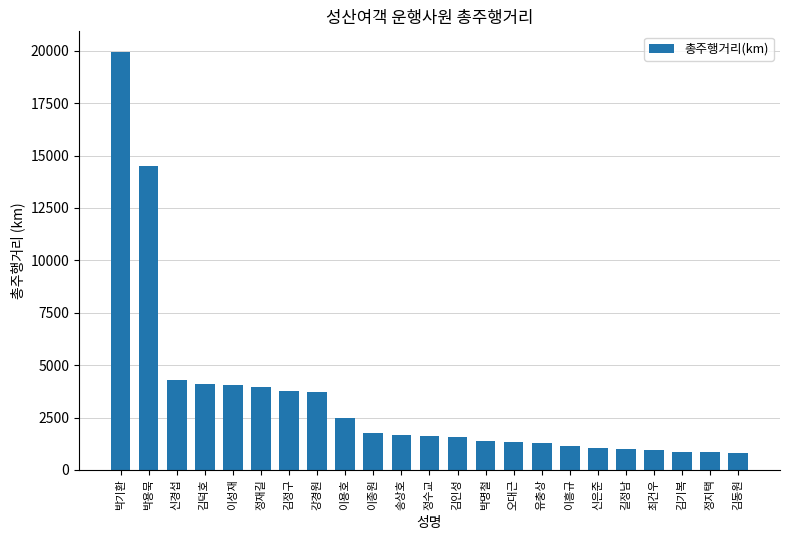

How many data points are less than 1622?

11